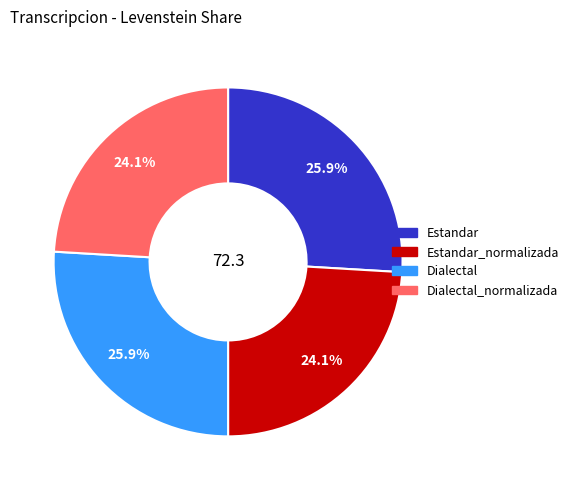

What percentage is the Dialectal_normalizada slice, to the nearest percent?

24%